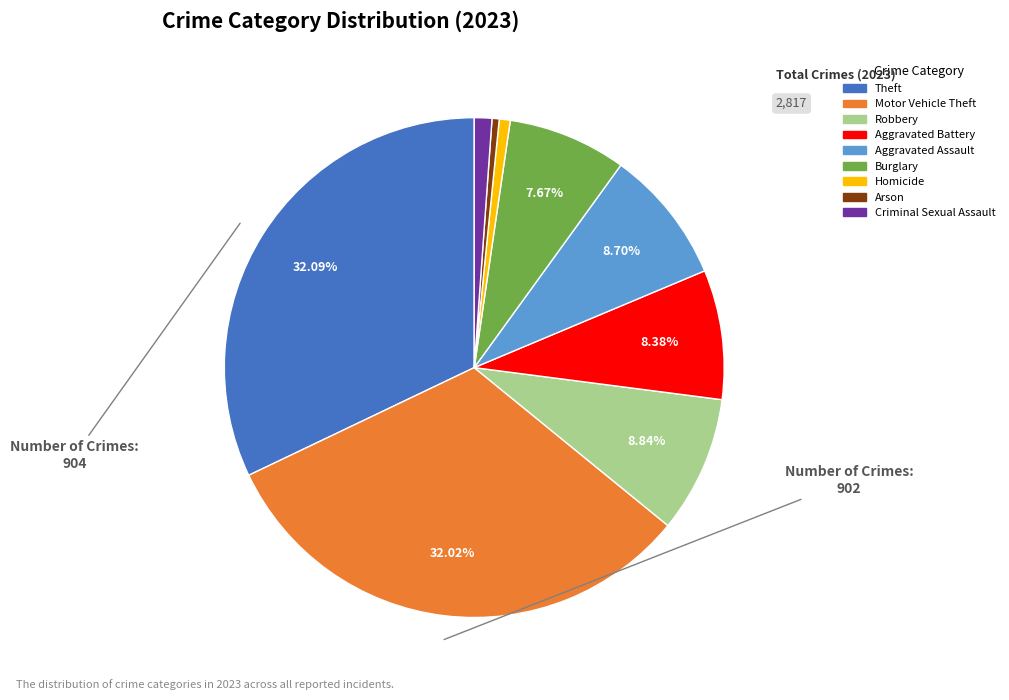

Between Motor Vehicle Theft and Arson, which is larger?

Motor Vehicle Theft